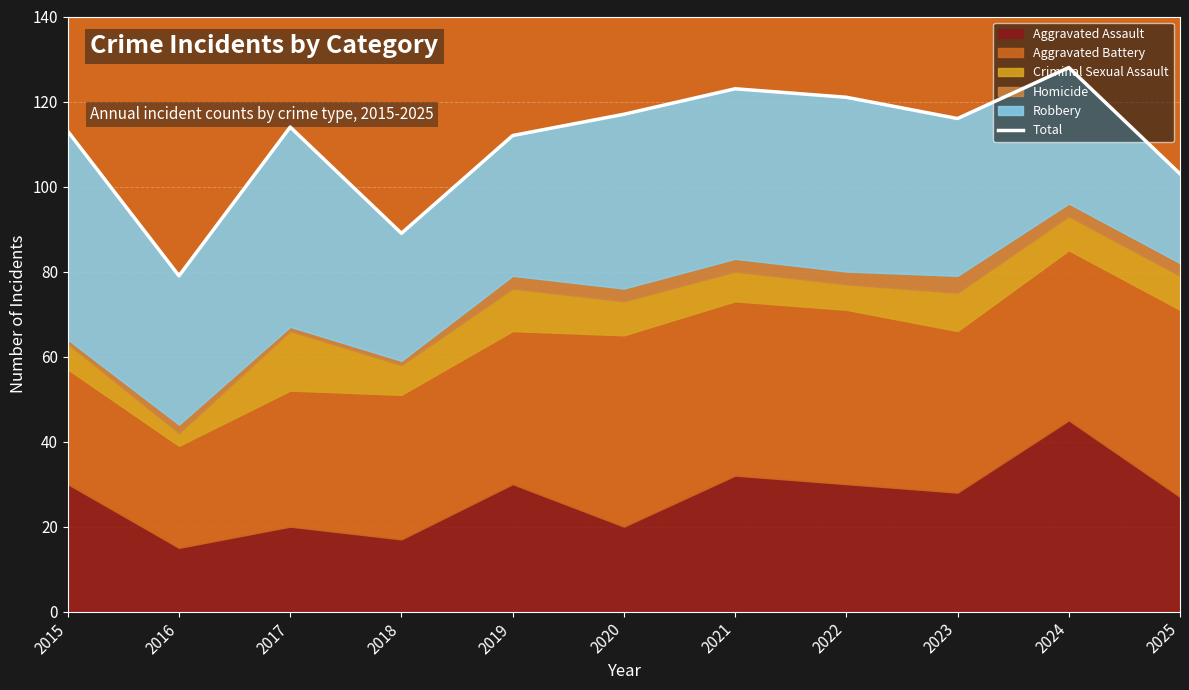

Between 2016 and 2024, which is larger?

2024